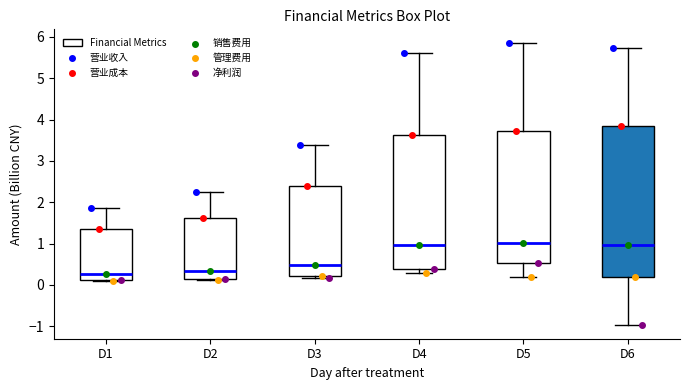

Reading left to right, transcribe this box plot: for each box, give where its median line is, the range the box spans, and where its two whiskers end, as read against the y-axis. The values are not printed on the chart, so give them approximately, as read against the axis.

D1: median 0.3, box 0.1 to 1.4, whiskers 0.1 to 1.9
D2: median 0.3, box 0.1 to 1.6, whiskers 0.1 (just below the box's lower edge) to 2.2
D3: median 0.5, box 0.2 to 2.4, whiskers 0.2 (just below the box's lower edge) to 3.4
D4: median 1.0, box 0.4 to 3.6, whiskers 0.3 to 5.6
D5: median 1.0, box 0.5 to 3.7, whiskers 0.2 to 5.8
D6: median 1.0, box 0.2 to 3.8, whiskers -1.0 to 5.7